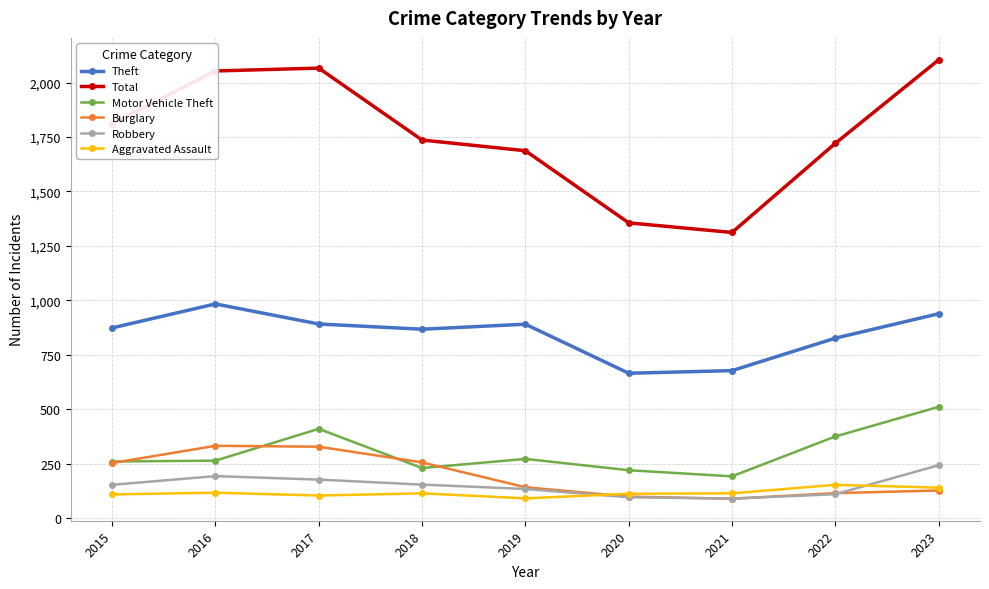

How many lines are shown in the chart?

6